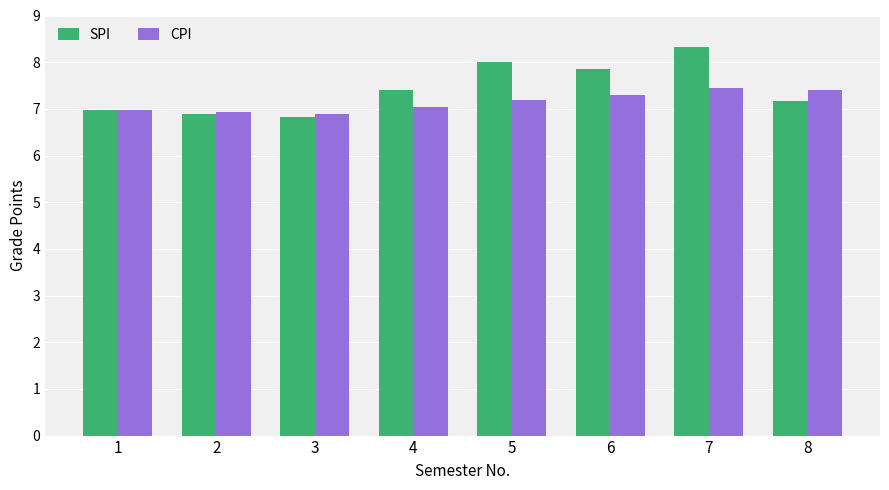

True or false: CPI has a value of 12.6 at 7.

False